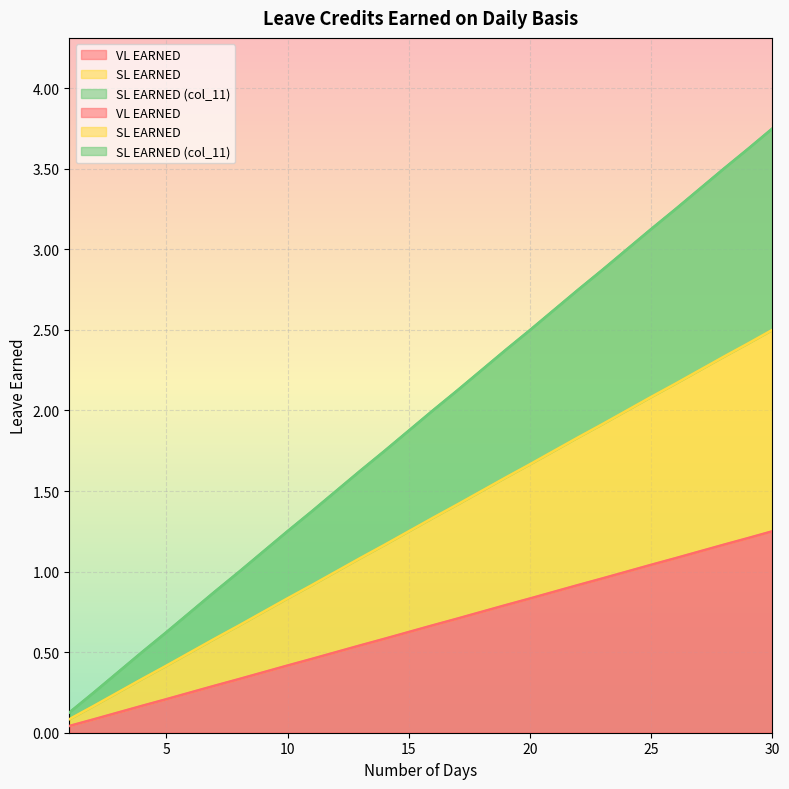

What is the average value of the VL EARNED series?

0.6